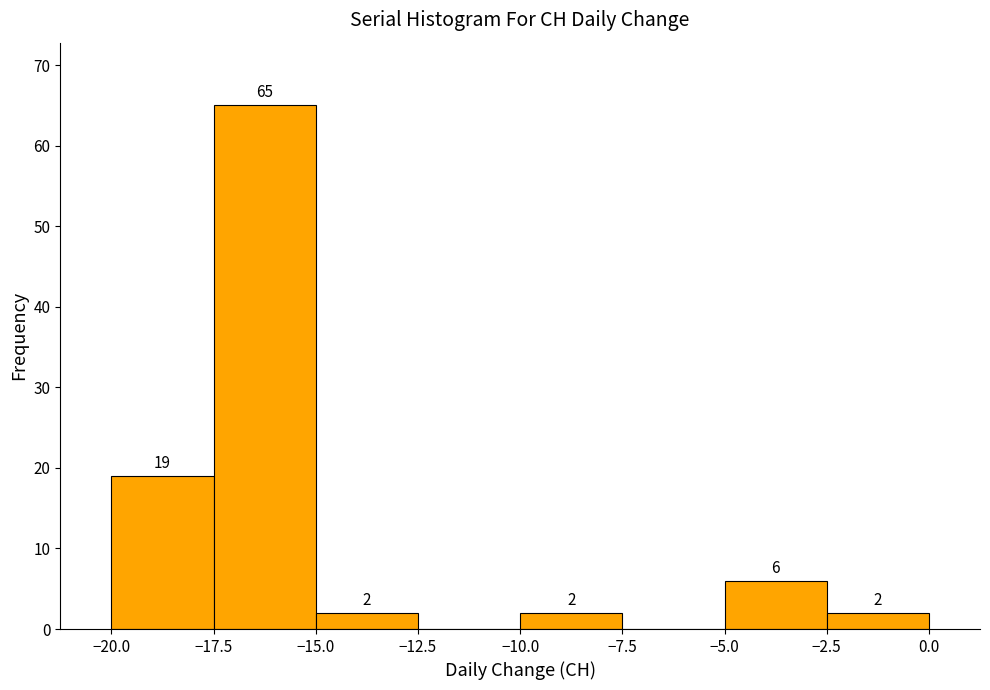

Over which range of the x-axis is the bar tallest?

-17.5 to -15.0